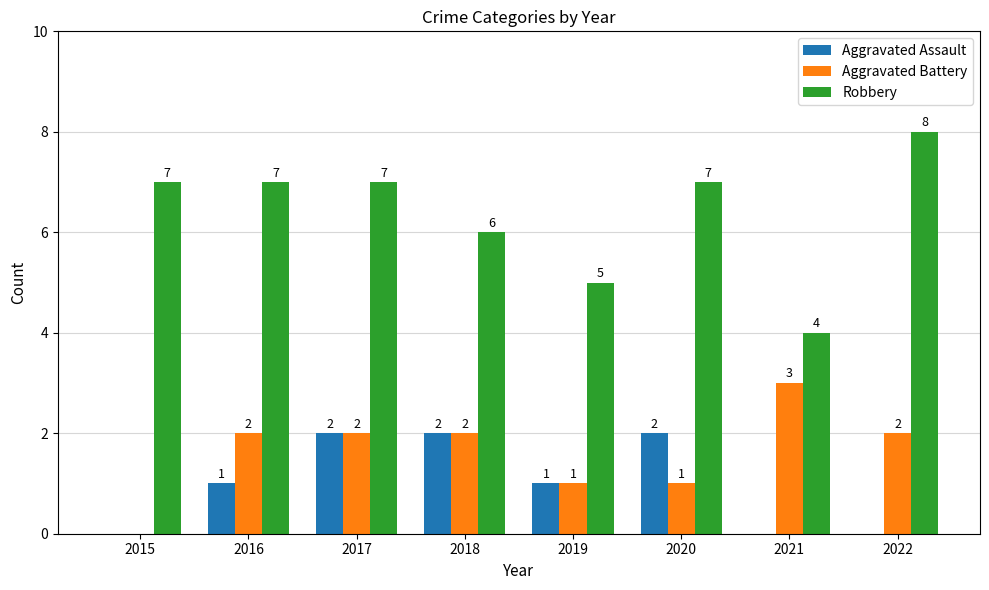

Are the bars horizontal?

No